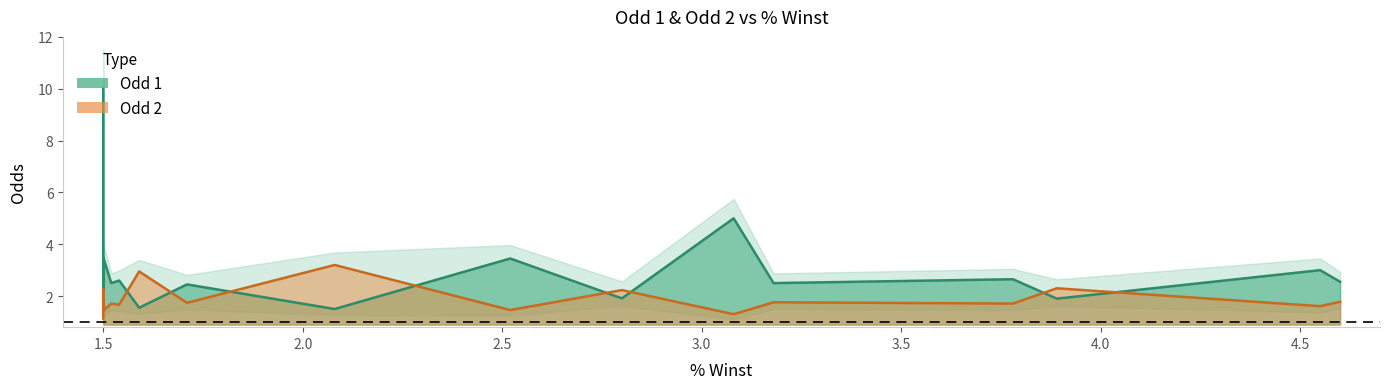

At which category is the sum across all series the highest?

1.5